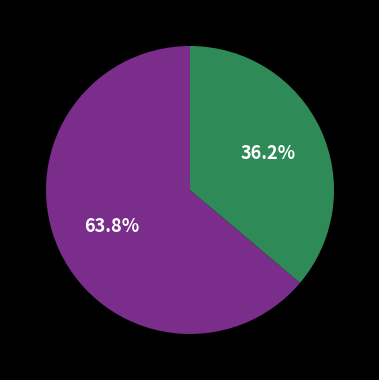

Does any single category account for the majority?

Yes